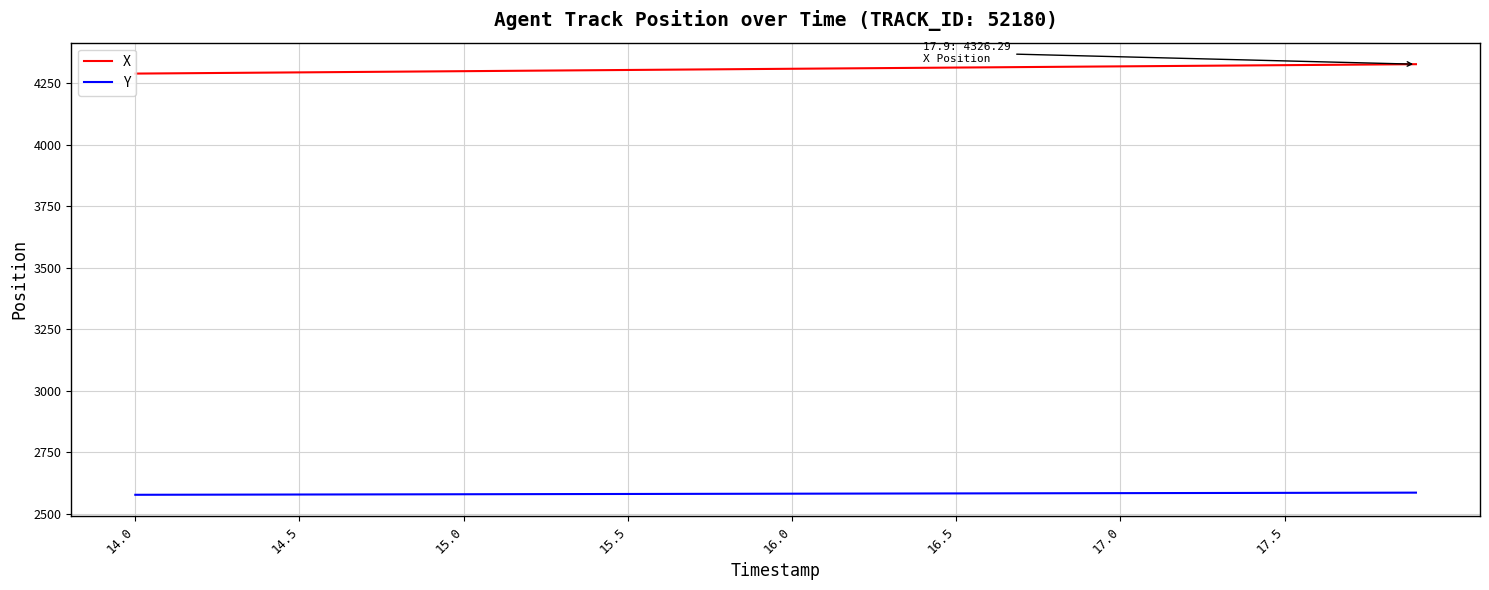

Rank the series by their maximum value, from lowest to highest.

Y, X